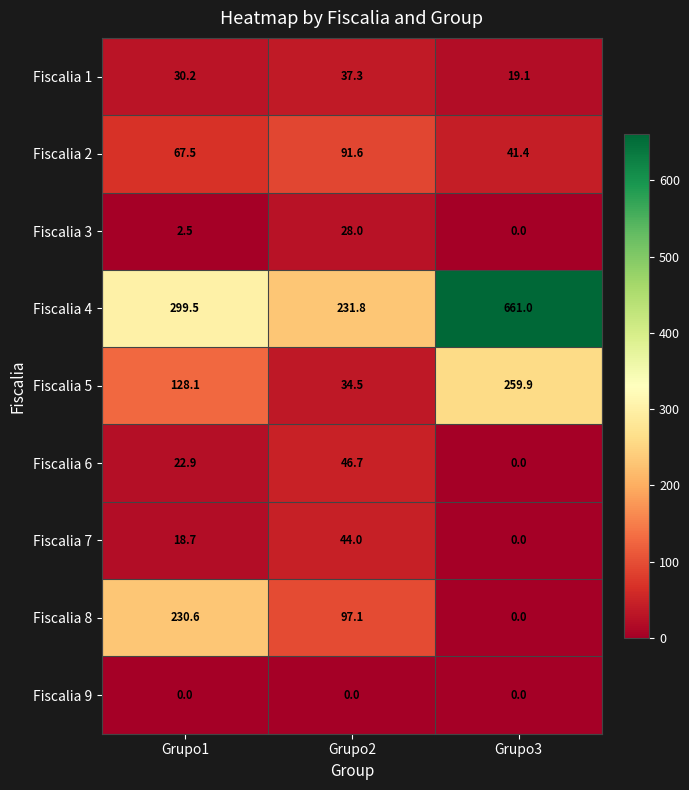

Which series has the largest range (max minus min)?

Fiscalia 4